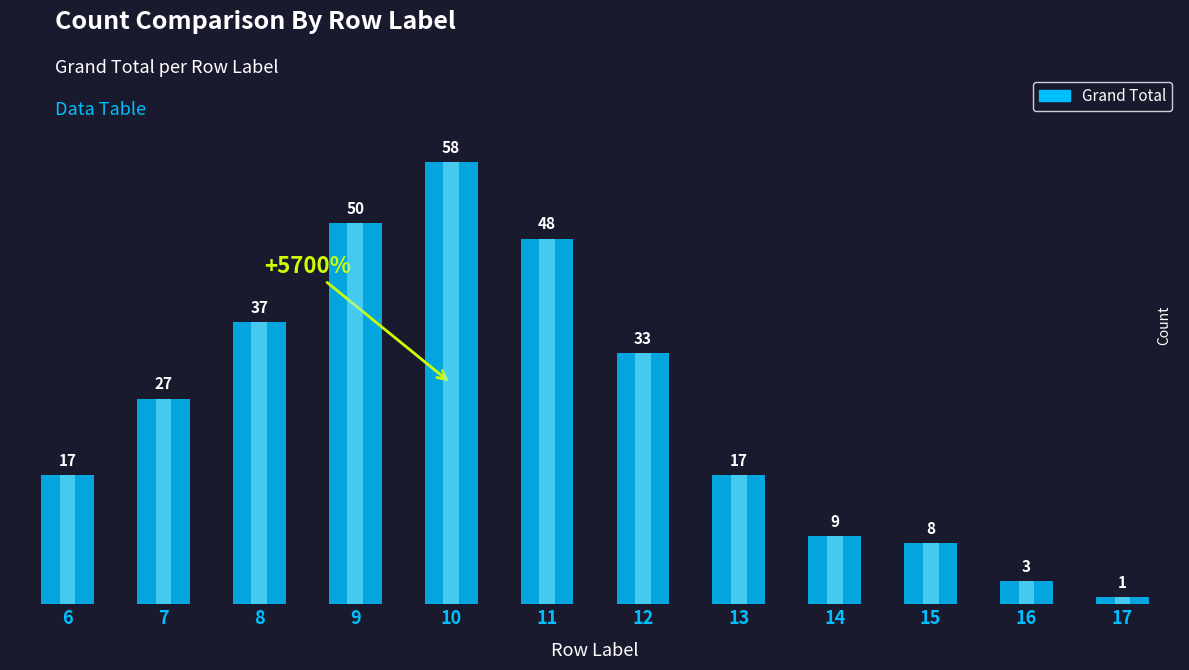

What is the sum of all values?

308